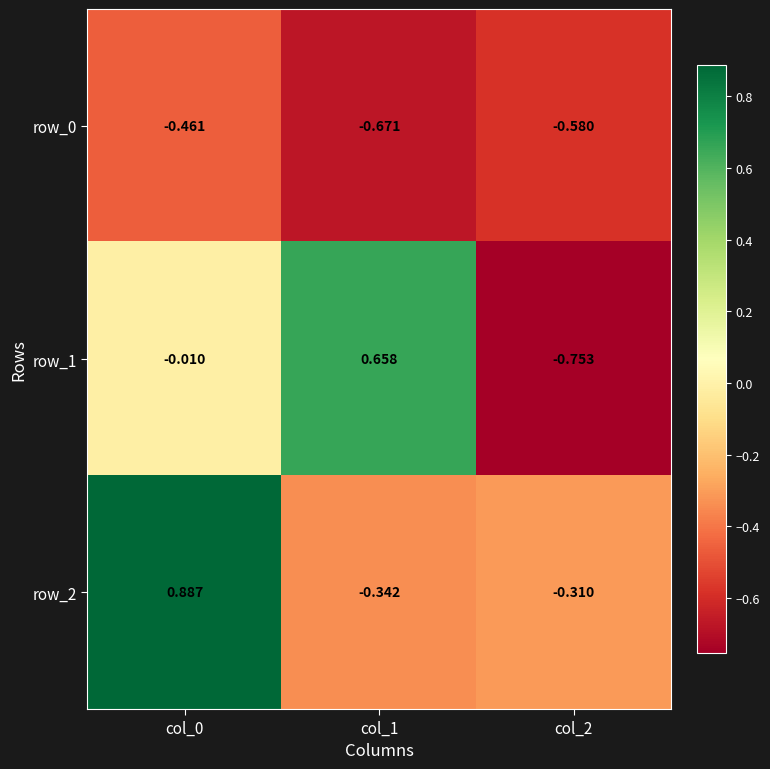

Where is row_0 nearest to the value 0?

col_0